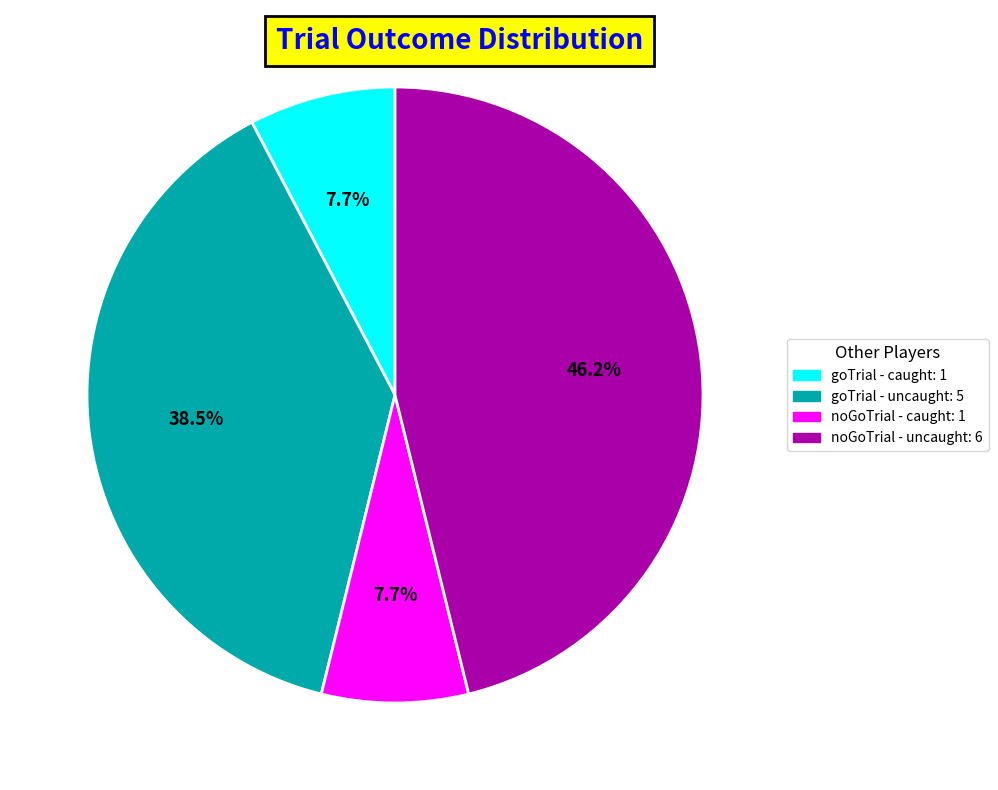

Is there any slice that represents more than half of the pie?

No